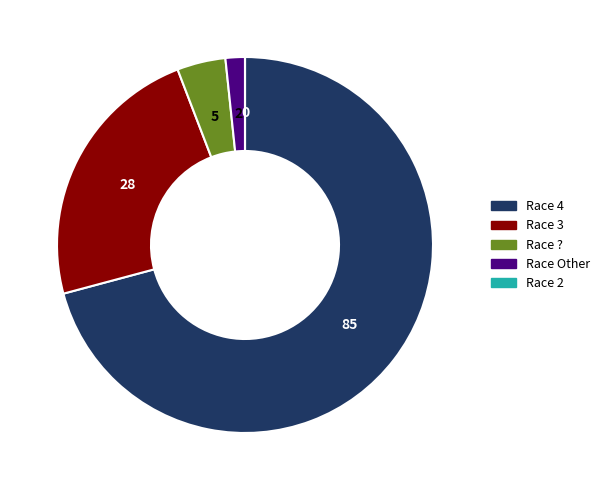

Is there a majority slice in this chart?

Yes